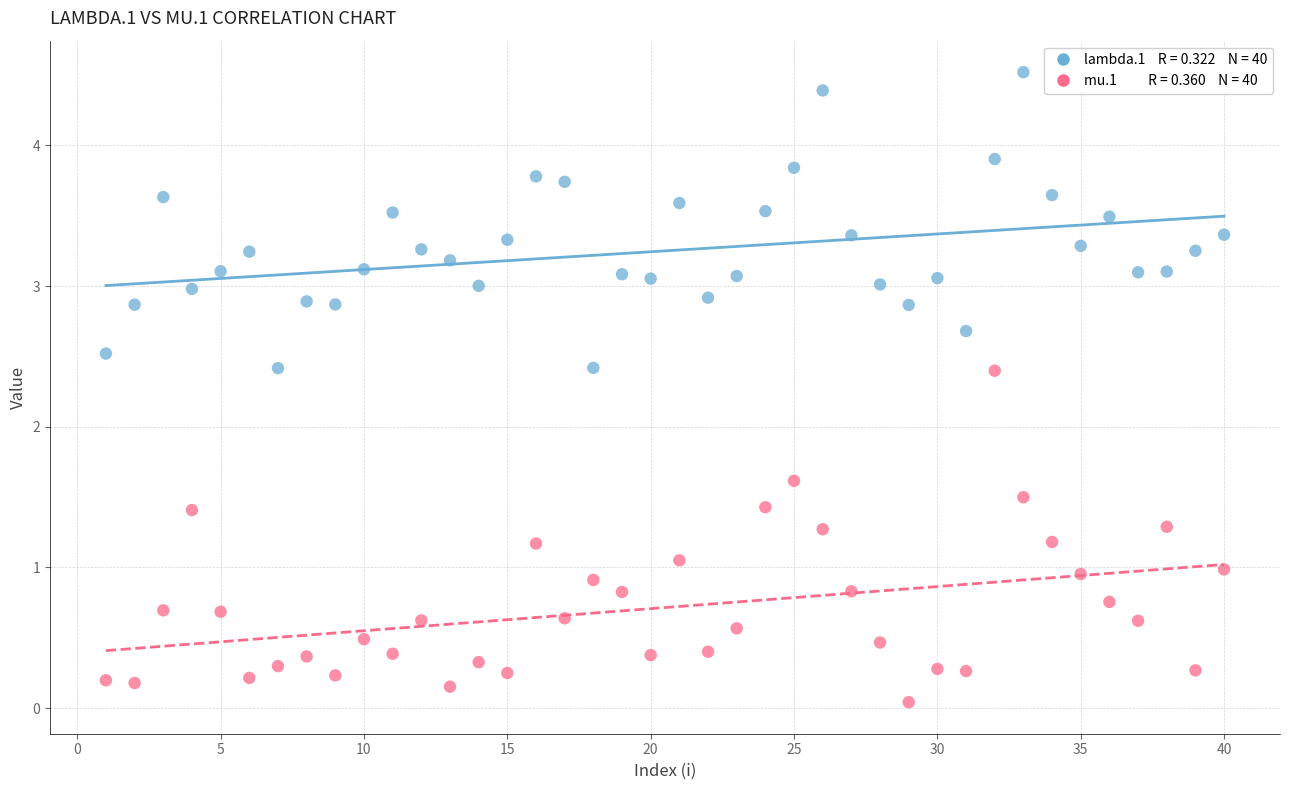

Across all data points, what is the range of X values (max minus min)?

39.0